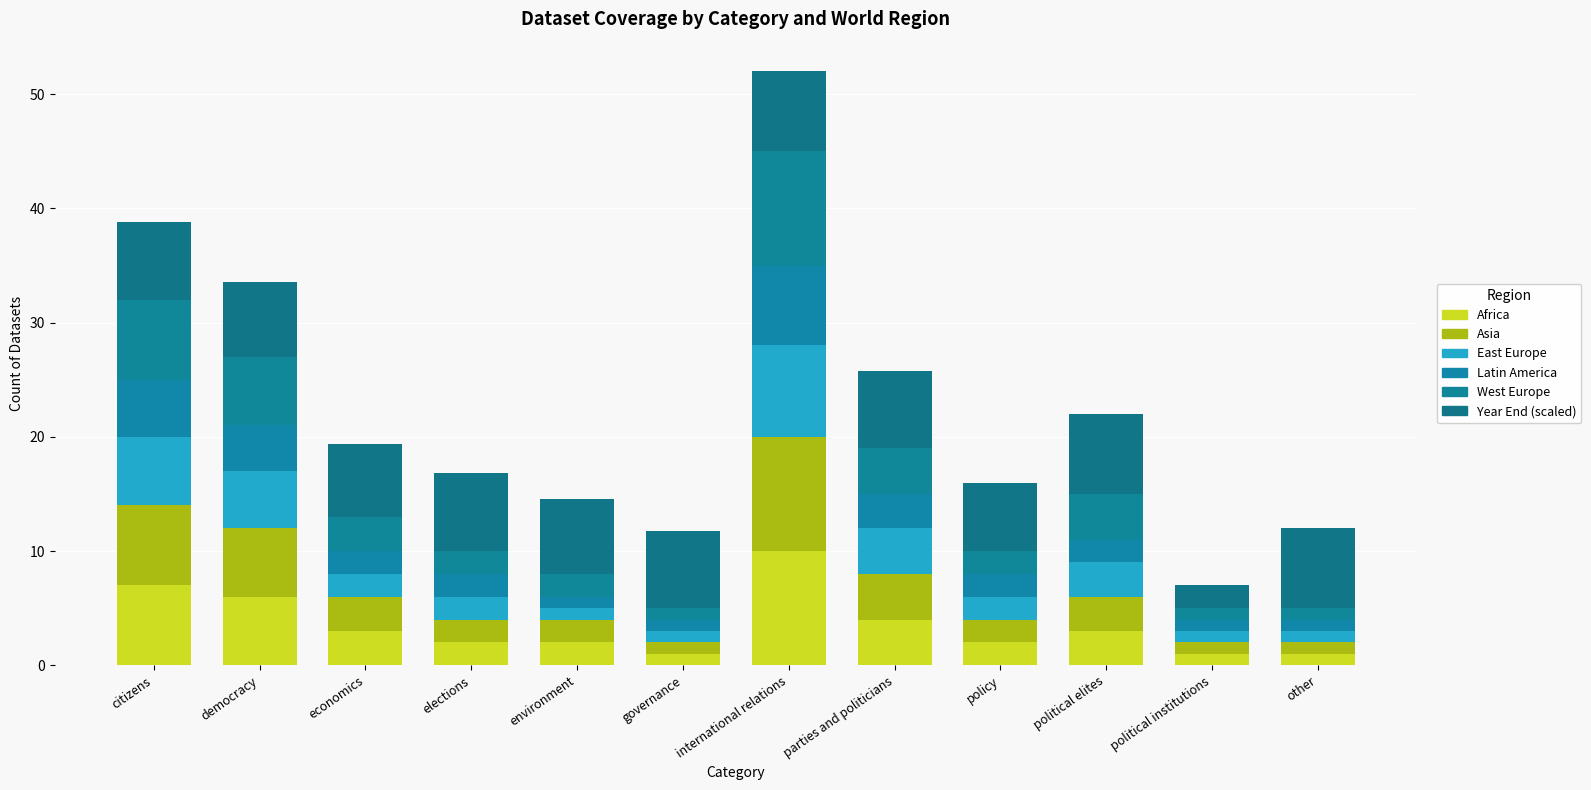

How many values in the Africa series are below 3?

6